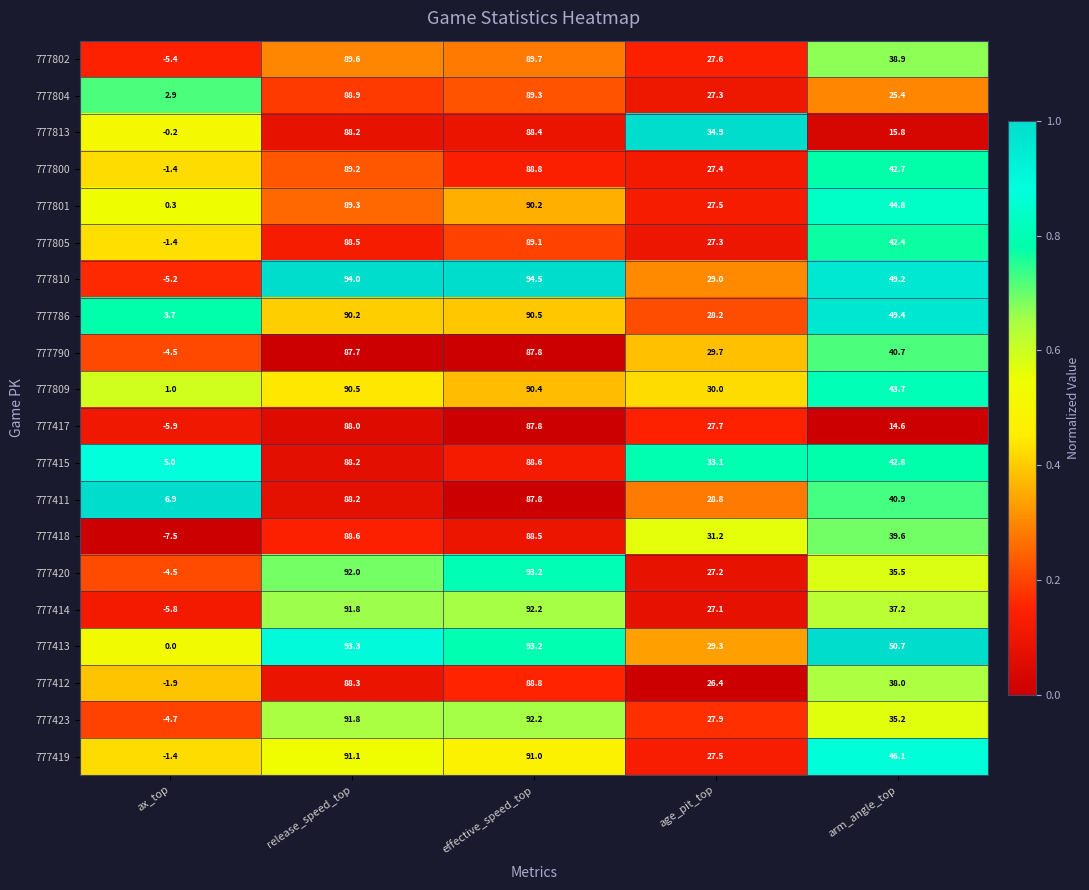

What is the sum of all 777790 values?

241.4